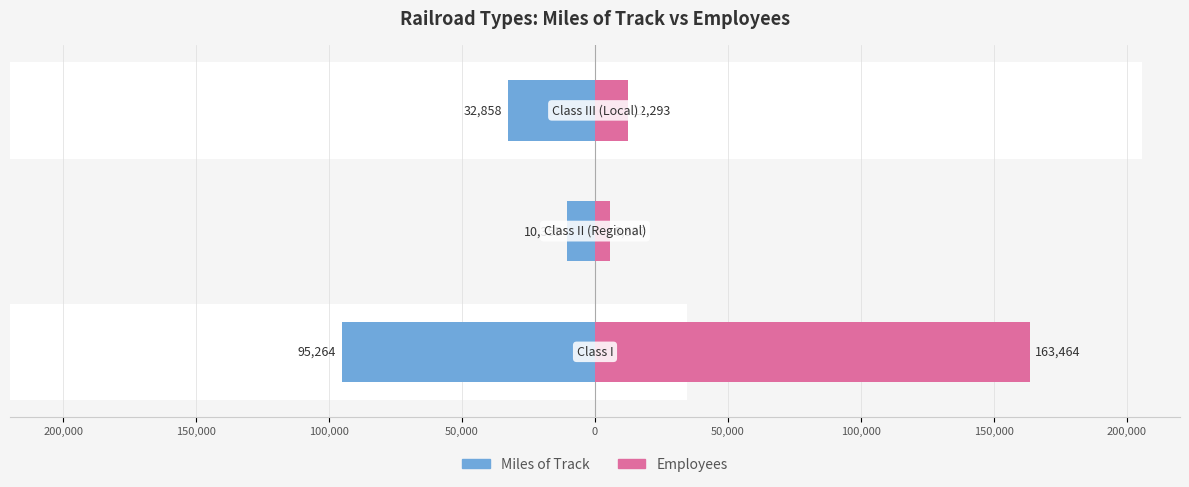

What position from the left is 100,000?

3